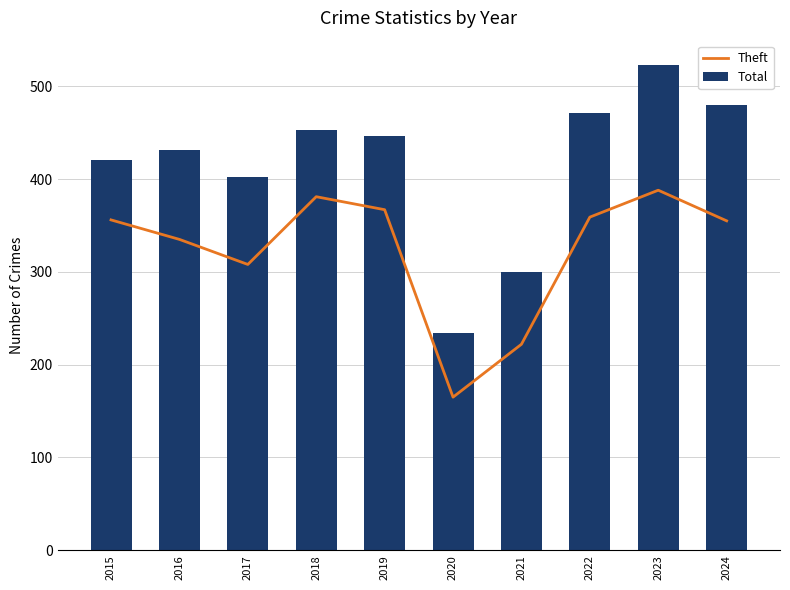

At which category does the chart reach its minimum across all series?

2020